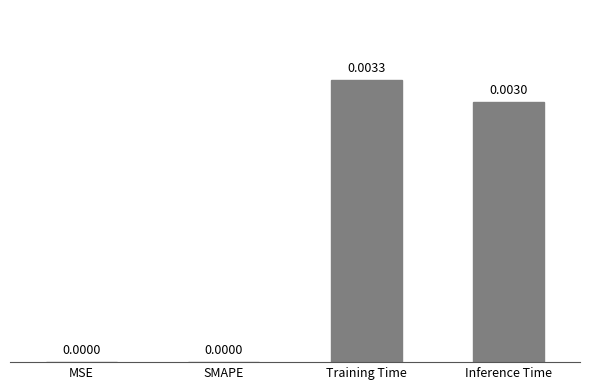

Between MSE and Training Time, which is larger?

Training Time